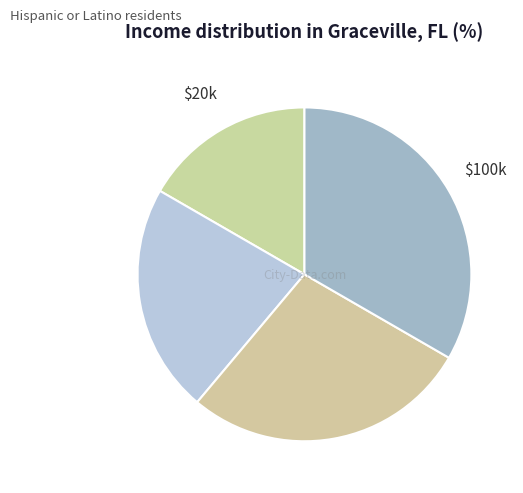

How many segments does this pie chart have?

4